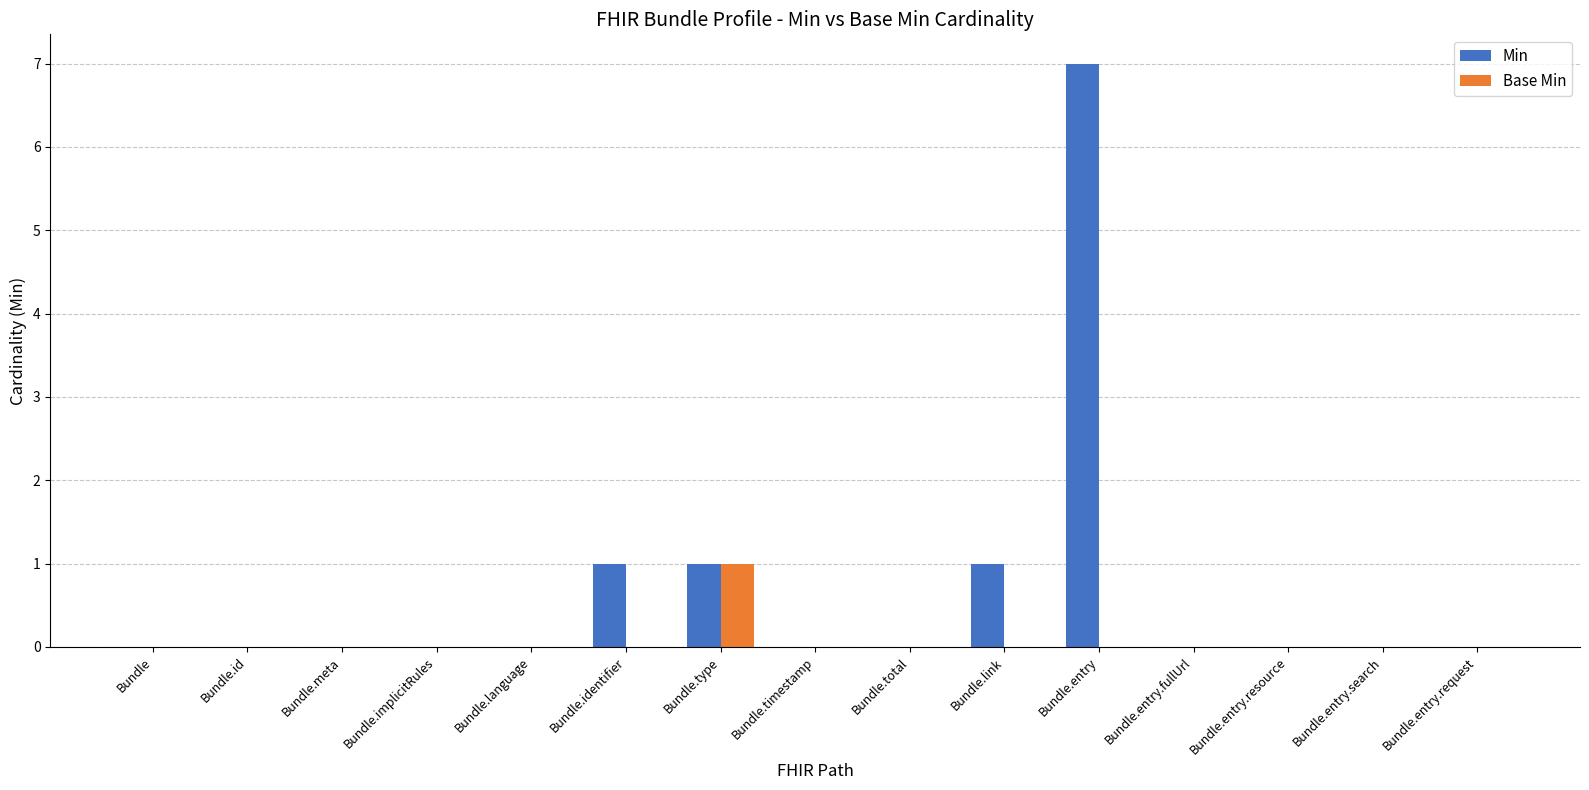

Are the bars grouped side by side (vs. stacked)?

Yes